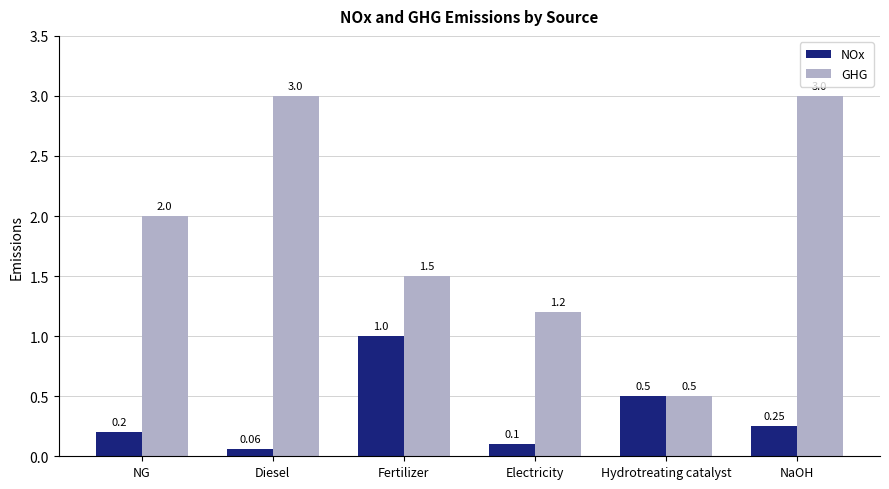

What is the label of the 1st bar from the left?

NG